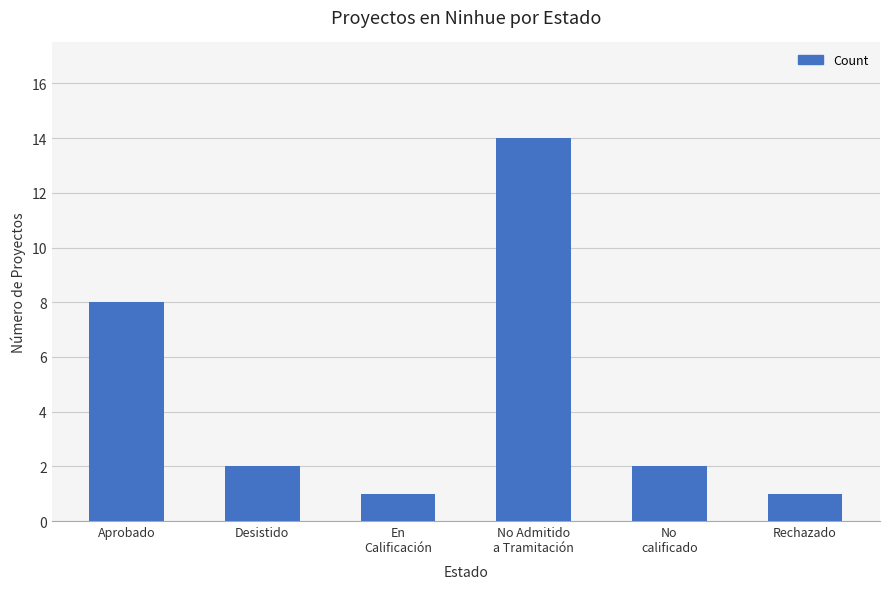

What is the average value?

5